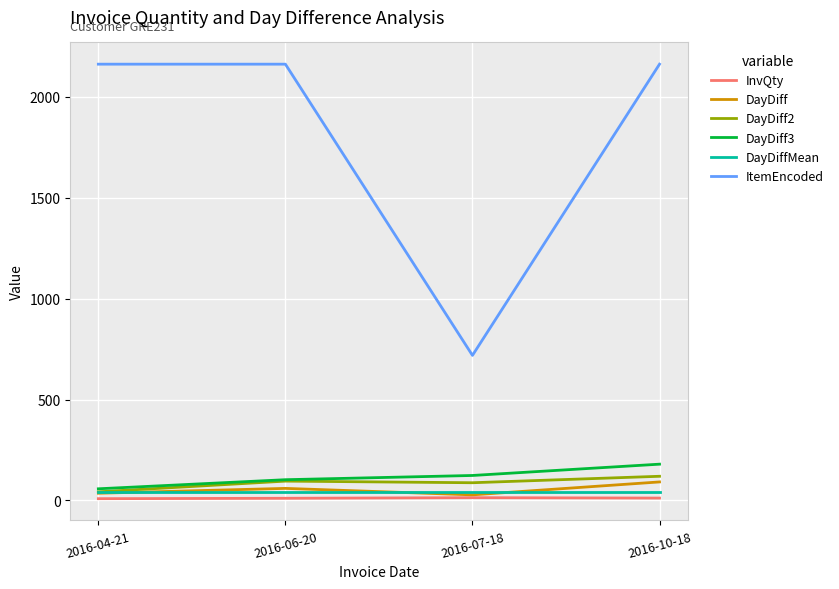

Does the chart display data point markers on the line(s)?

No